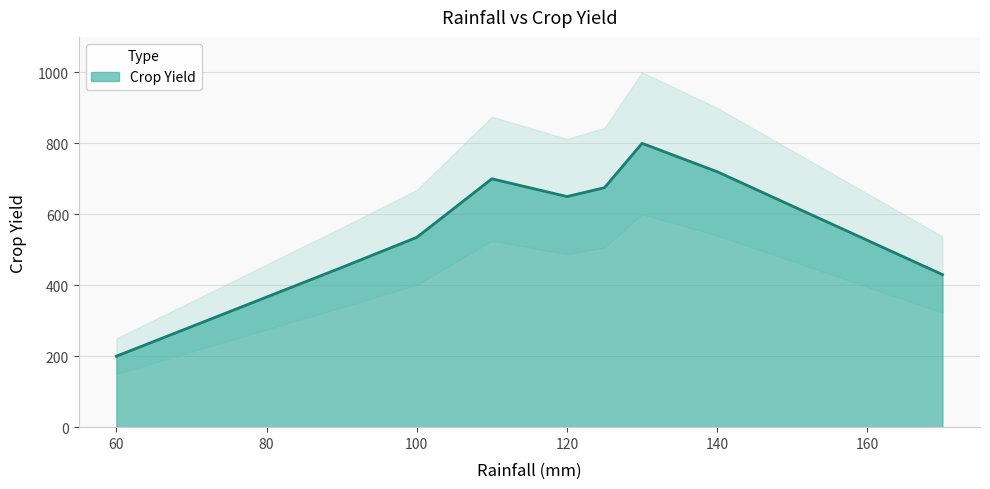

What is the average value?

573